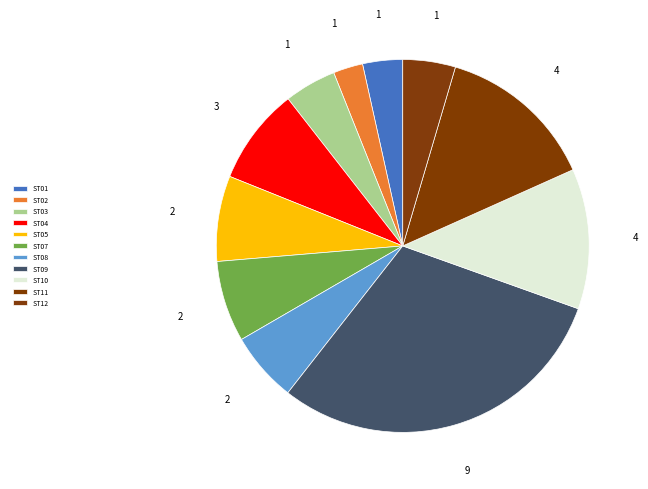

Which category has the smallest portion of the pie?

ST02